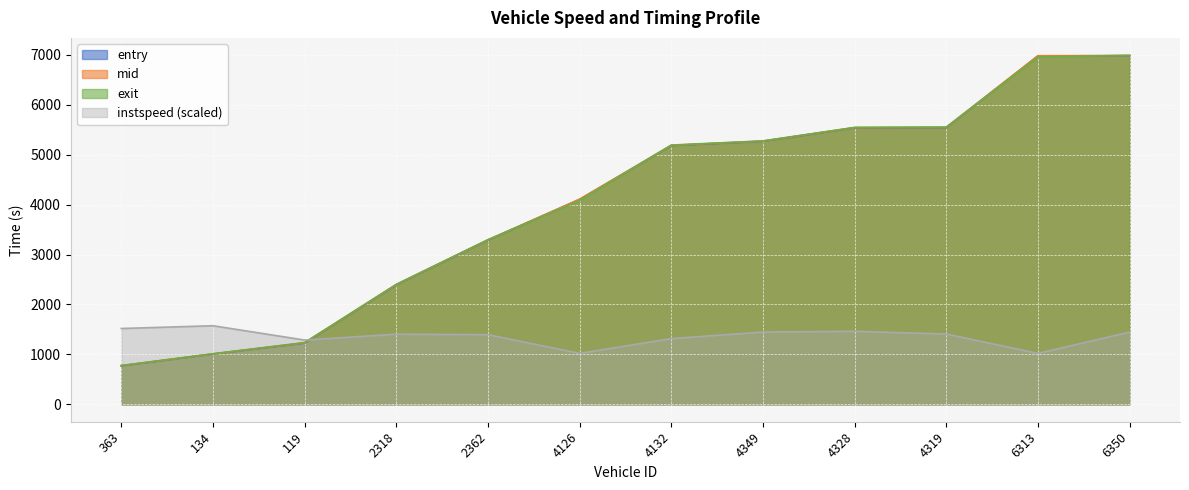

What are all the series names shown in the legend?

entry, mid, exit, instspeed (scaled)